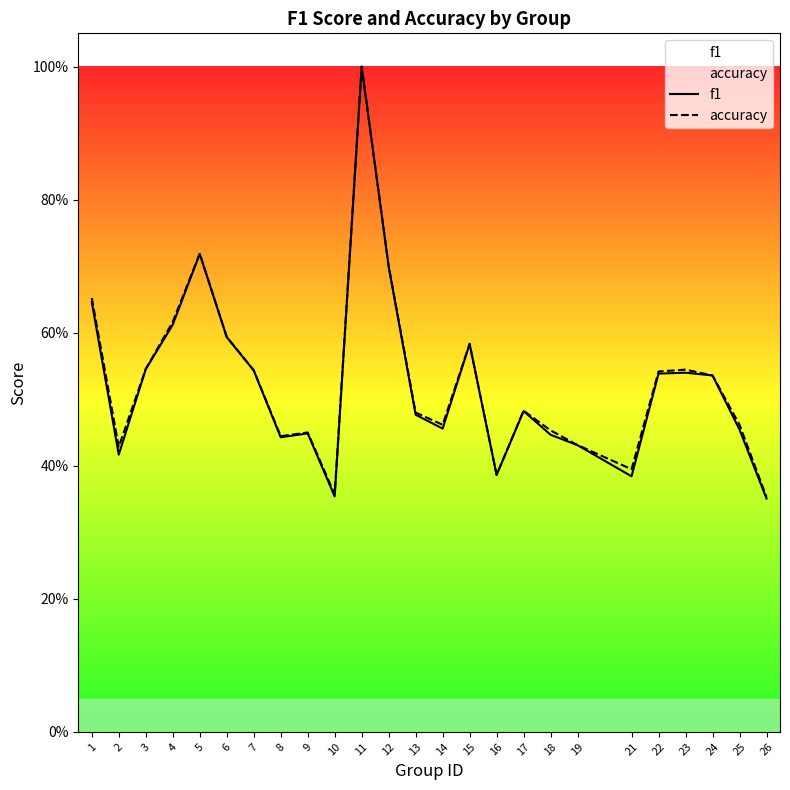

Between 5 and 23, which series saw the biggest shift?

f1